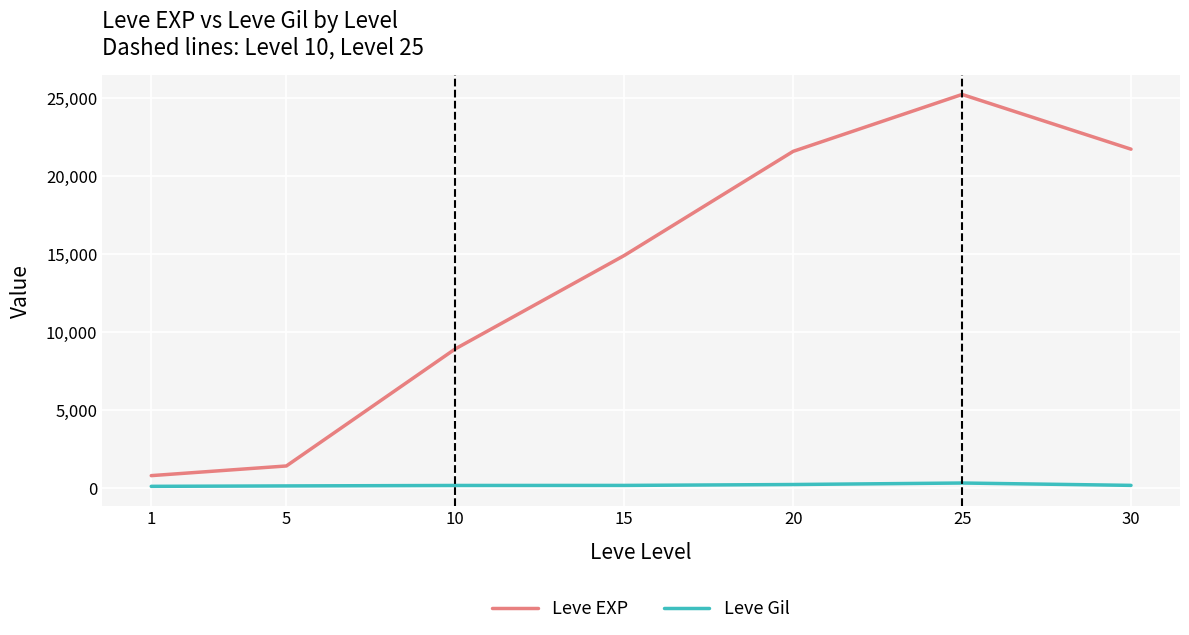

True or false: Leve Gil and Leve EXP cross at least once.

False